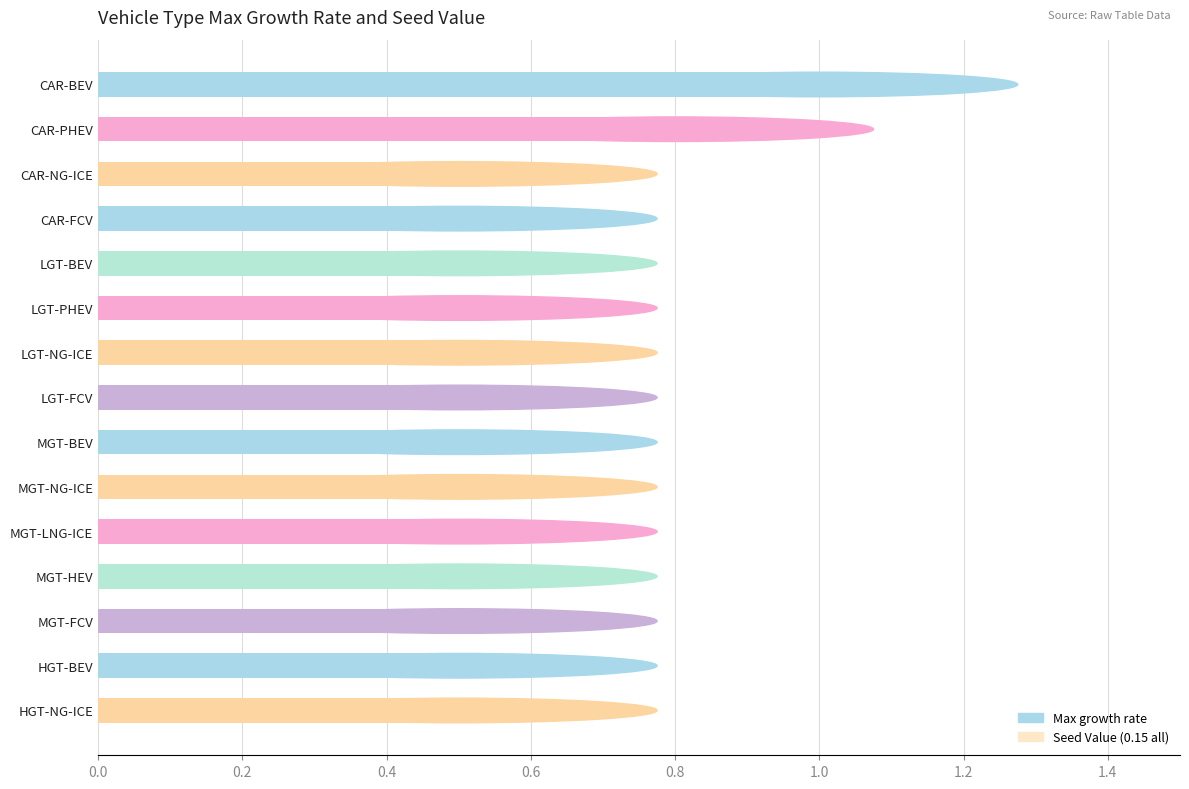

How many data points does each series have?

15